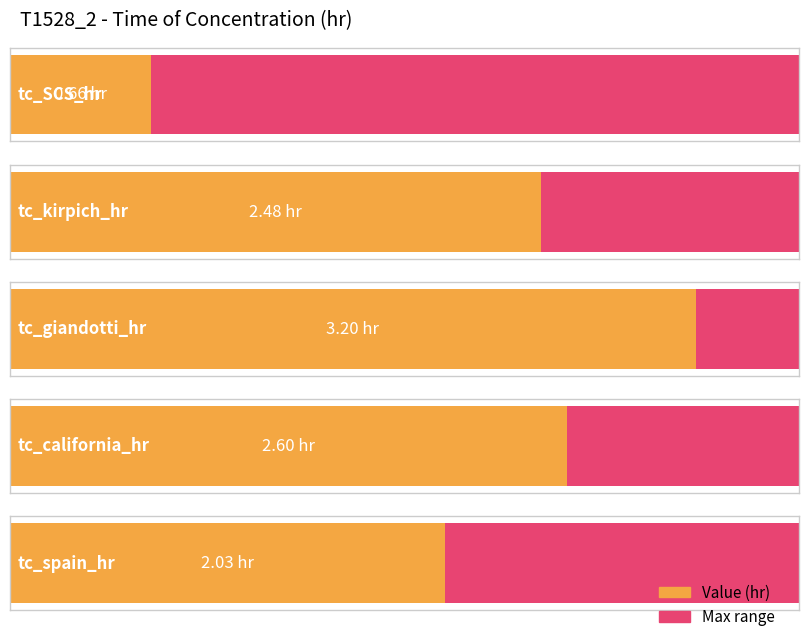

Is it true that the value at tc_spain_hr is 3.4?

False